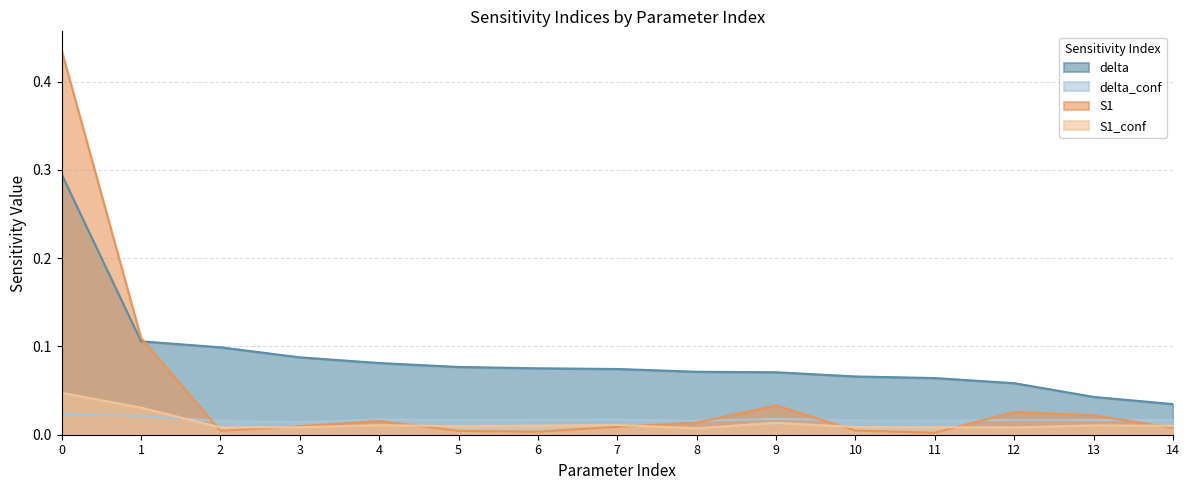

Between 0 and 7, which series saw the biggest shift?

S1